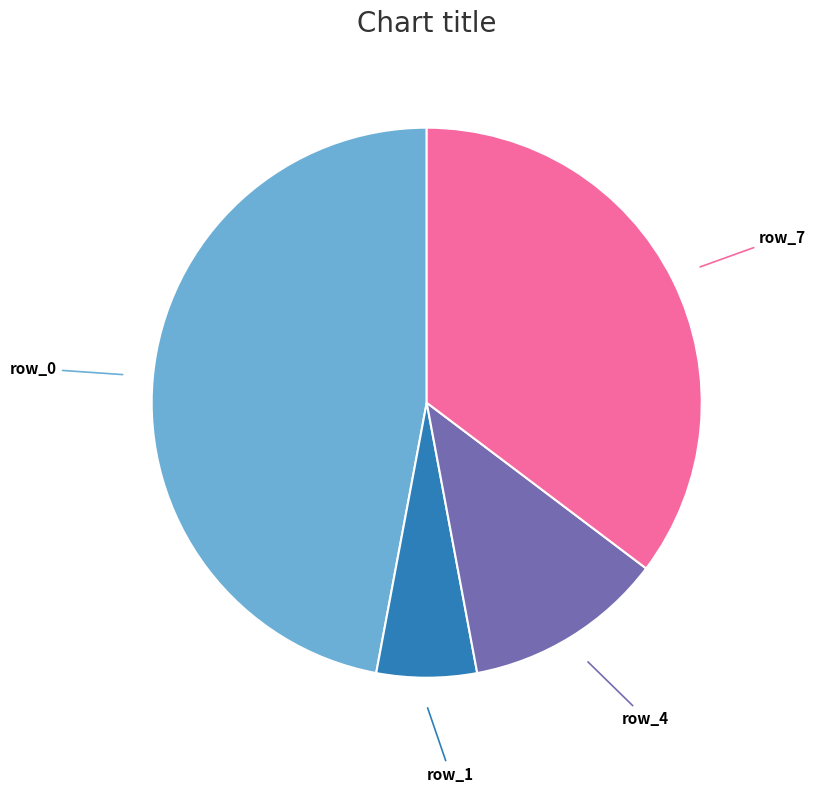

Rank the categories by value from highest to lowest.

row_0, row_7, row_4, row_1